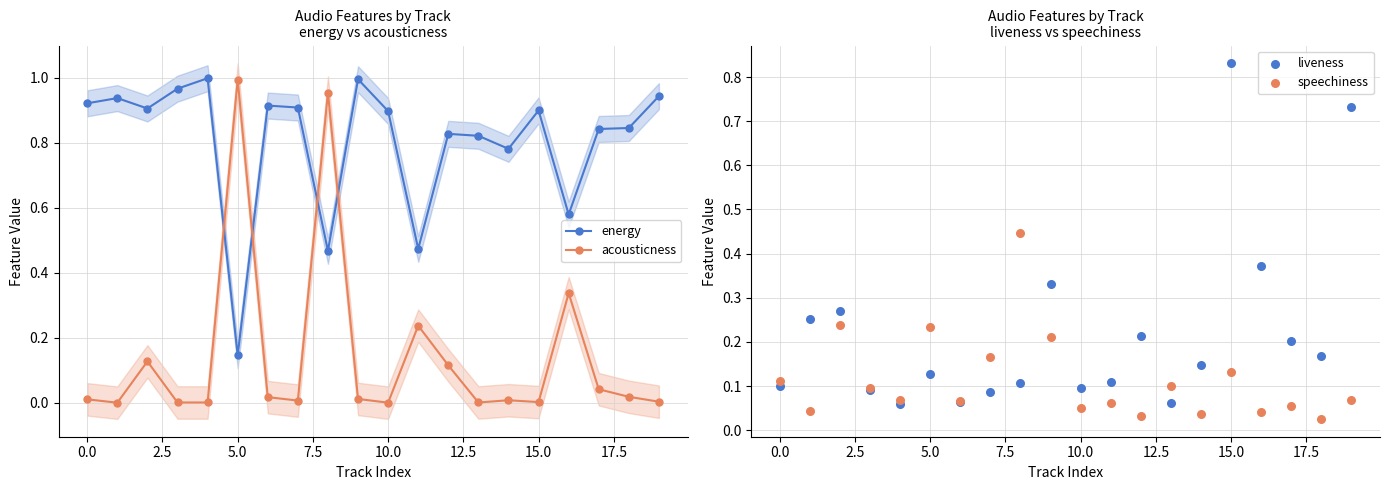

Which series reaches the minimum Y coordinate?

acousticness